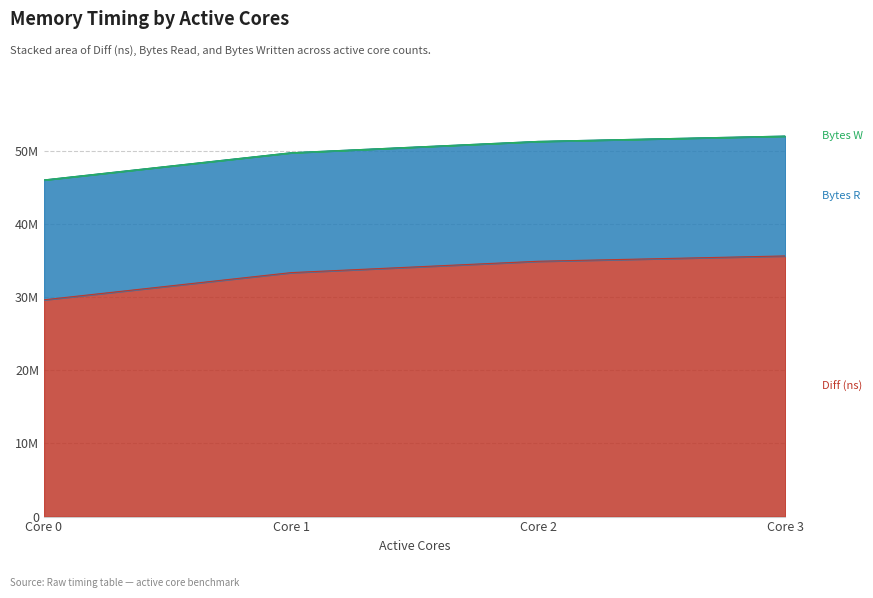

True or false: Bytes R has a value of 9483170 at 3.

False